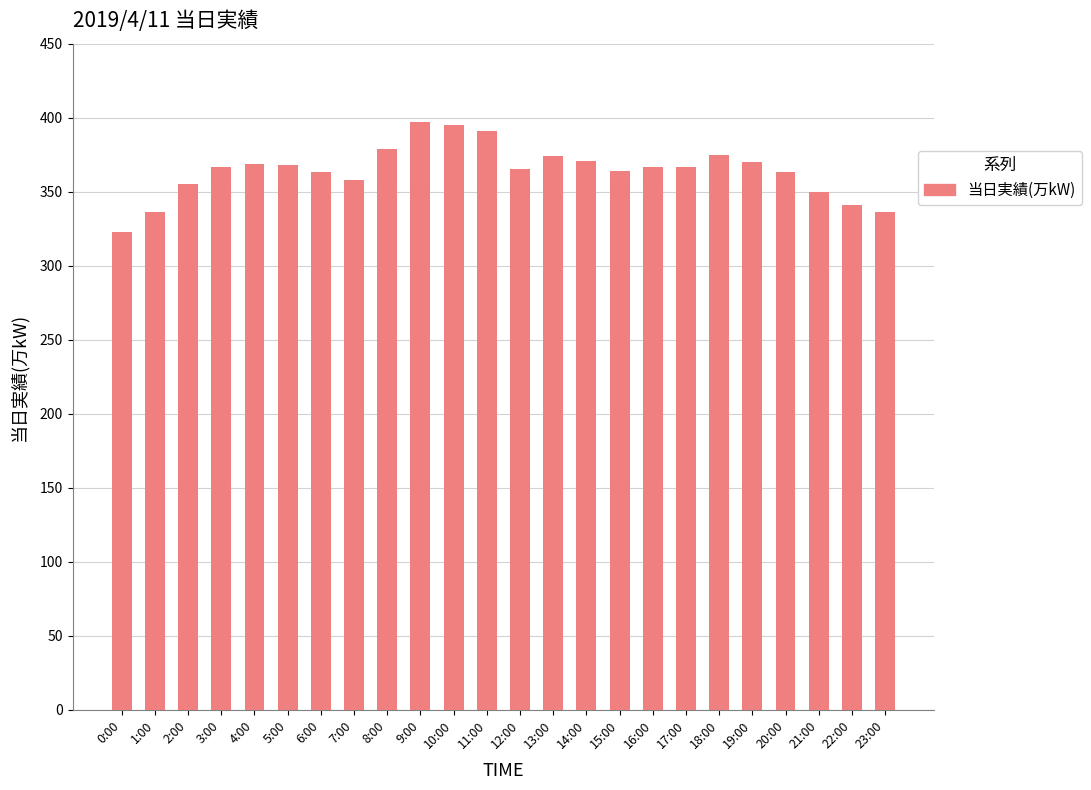

Read the value at 19:00, to the nearest 10.

370